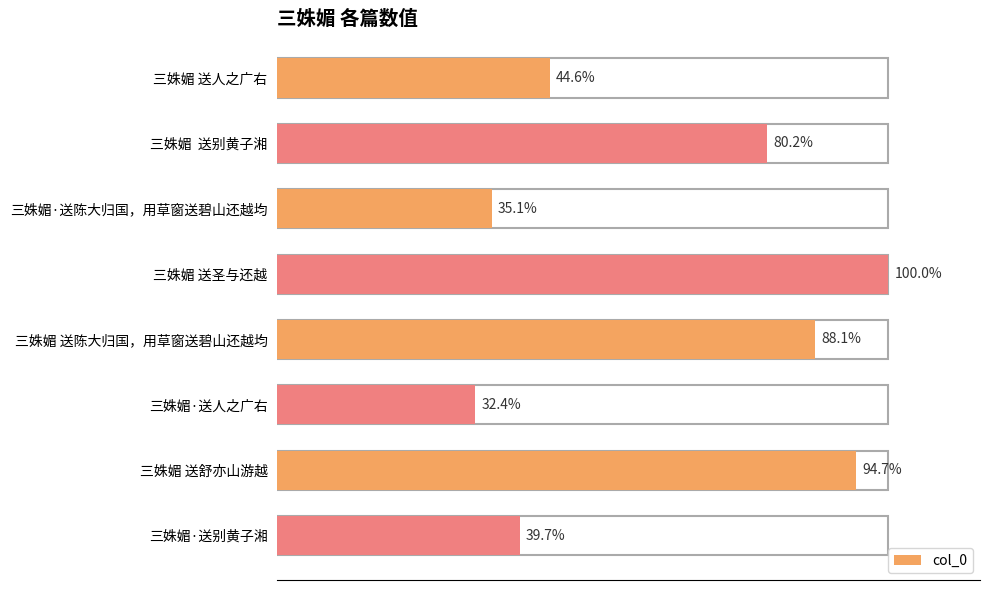

Does the chart contain stacked bars?

No